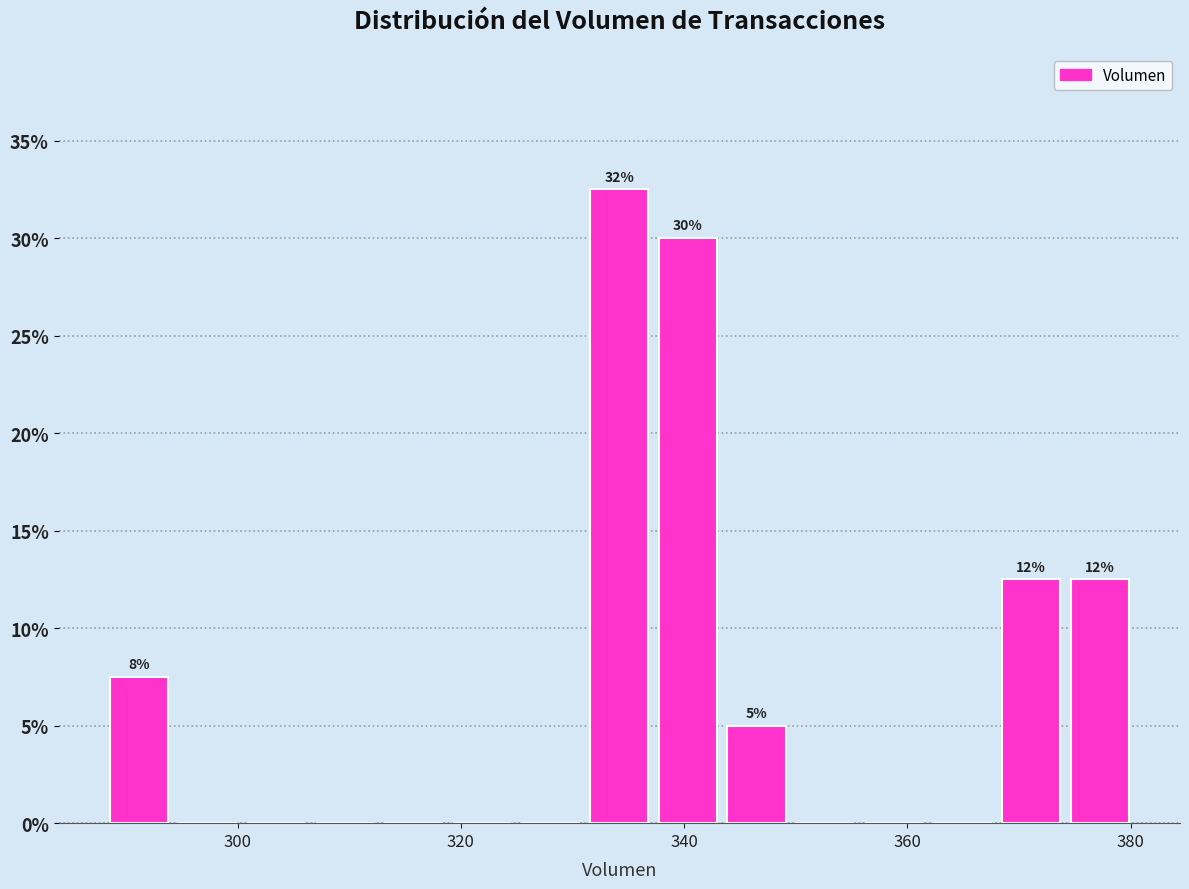

Read against the x-axis, roughly where is the centre of the tallest bar?

334